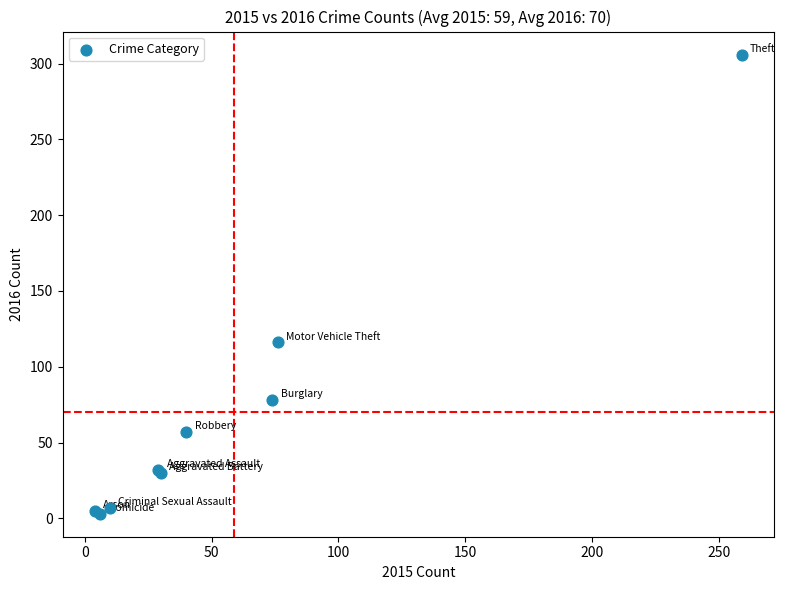

What Y value in the scatter plot is closest to 154?

116